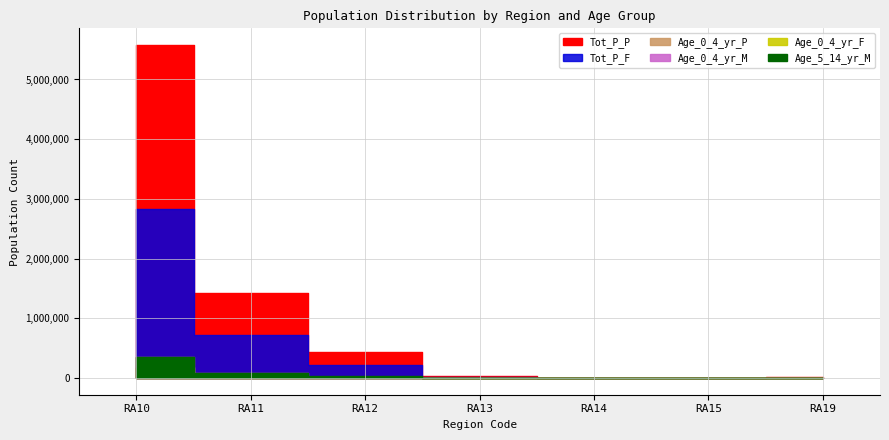

Between RA10 and RA19, which is larger?

RA10